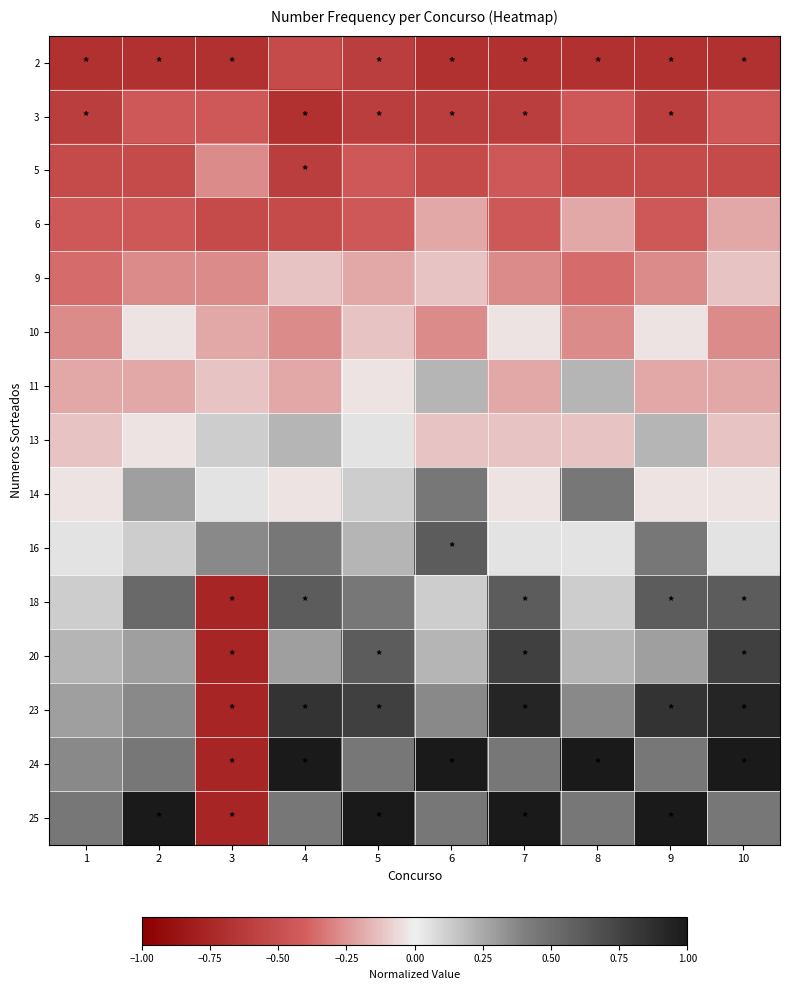

At which category is the sum across all series the highest?

10